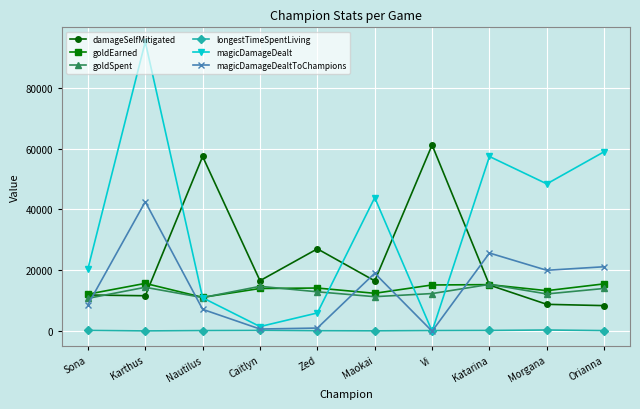

Does the chart display data point markers on the line(s)?

Yes